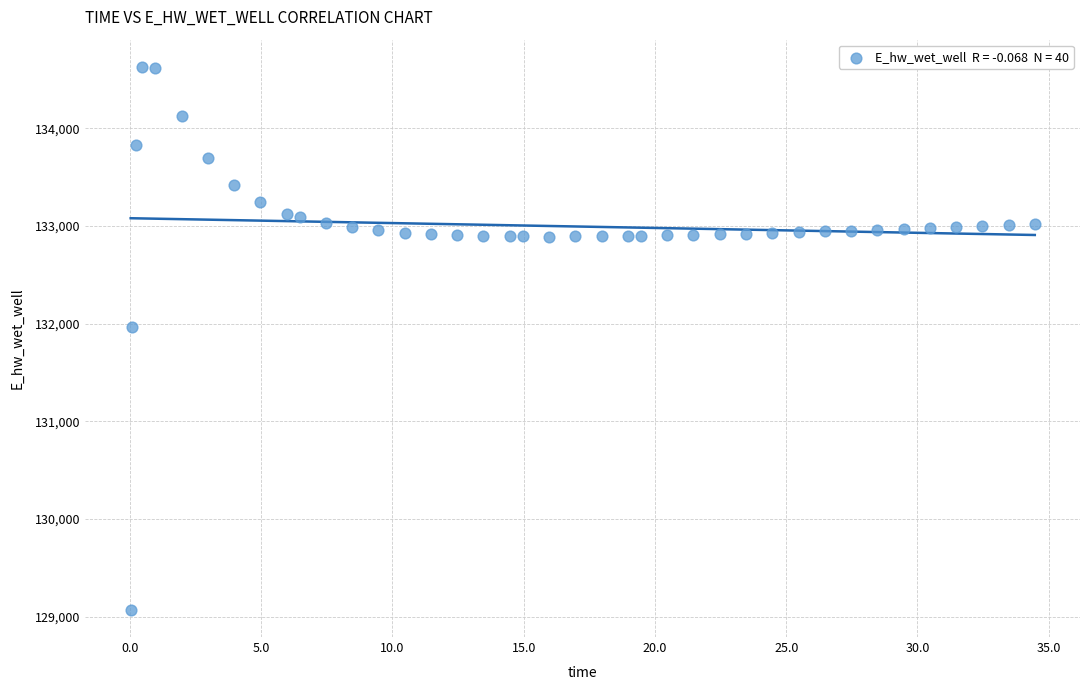

What Y value in the scatter plot is closest to 131849?

131970.0